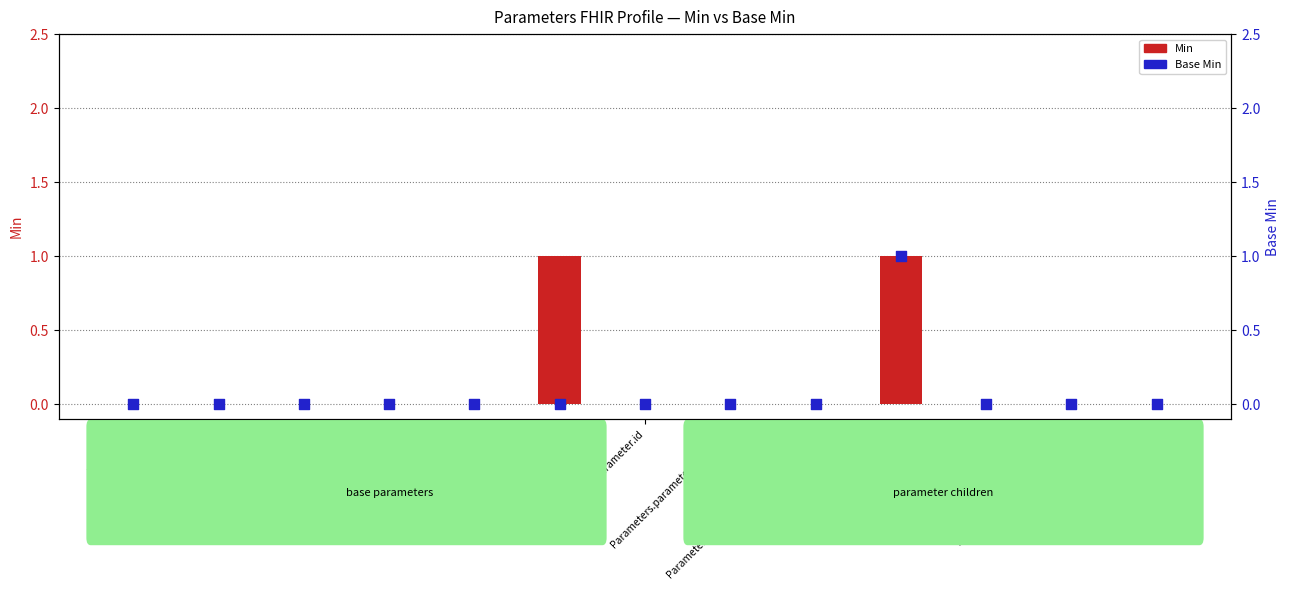

At which category is the sum across all series the highest?

Parameters.parameter.name